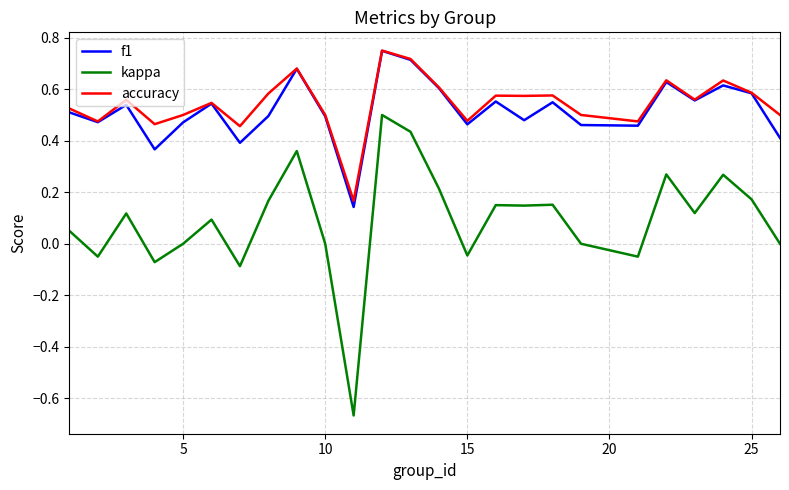

True or false: kappa and f1 cross at least once.

False